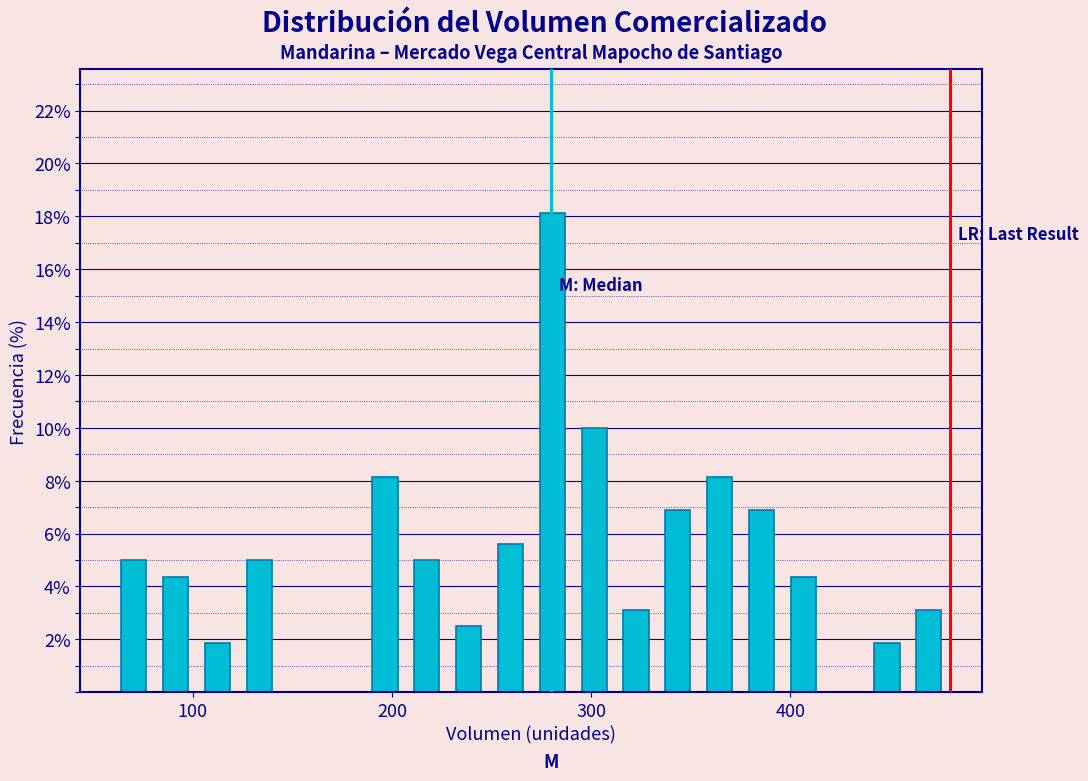

Around what value on the x-axis is the tallest bar? Give the approximate position of its centre, as read against the axis.

280